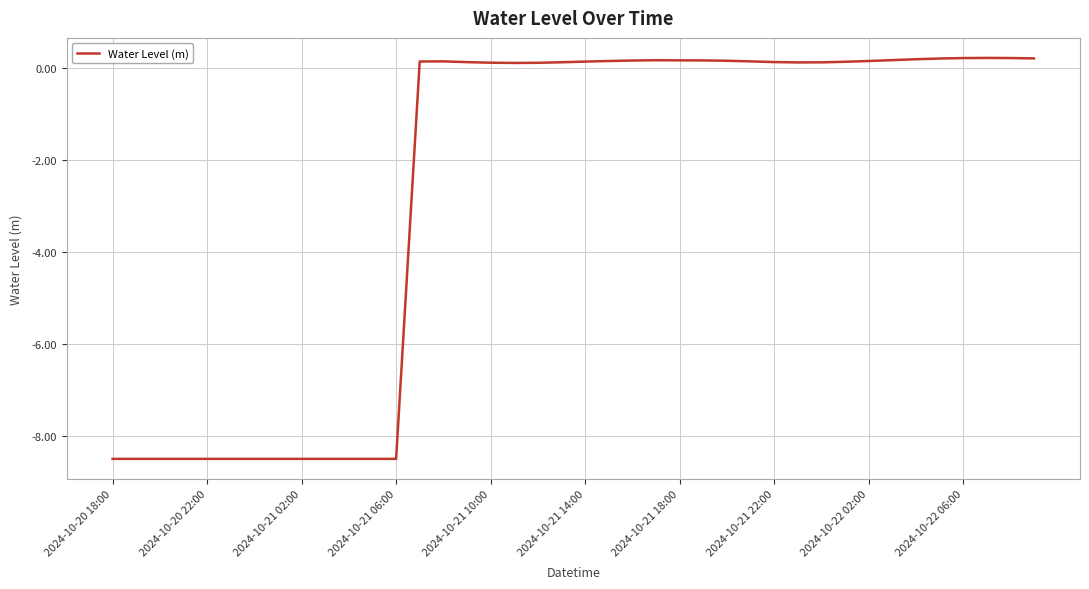

Count the number of categories in the chart.

40